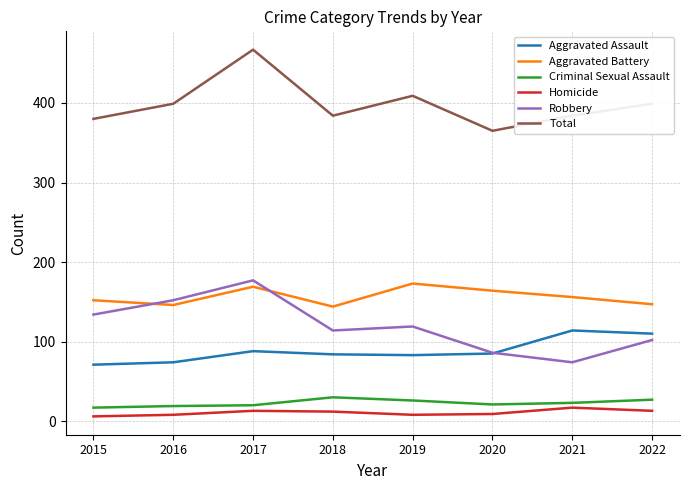

Which label corresponds to the largest value in the chart?

2017